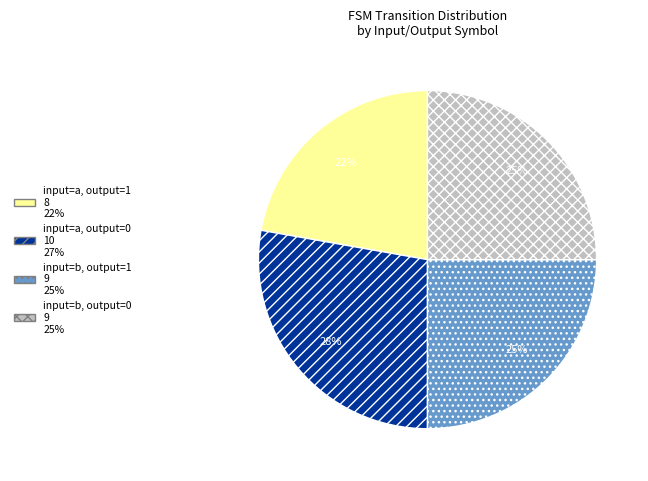

Does input=b, output=0 represent more than half of the total?

No